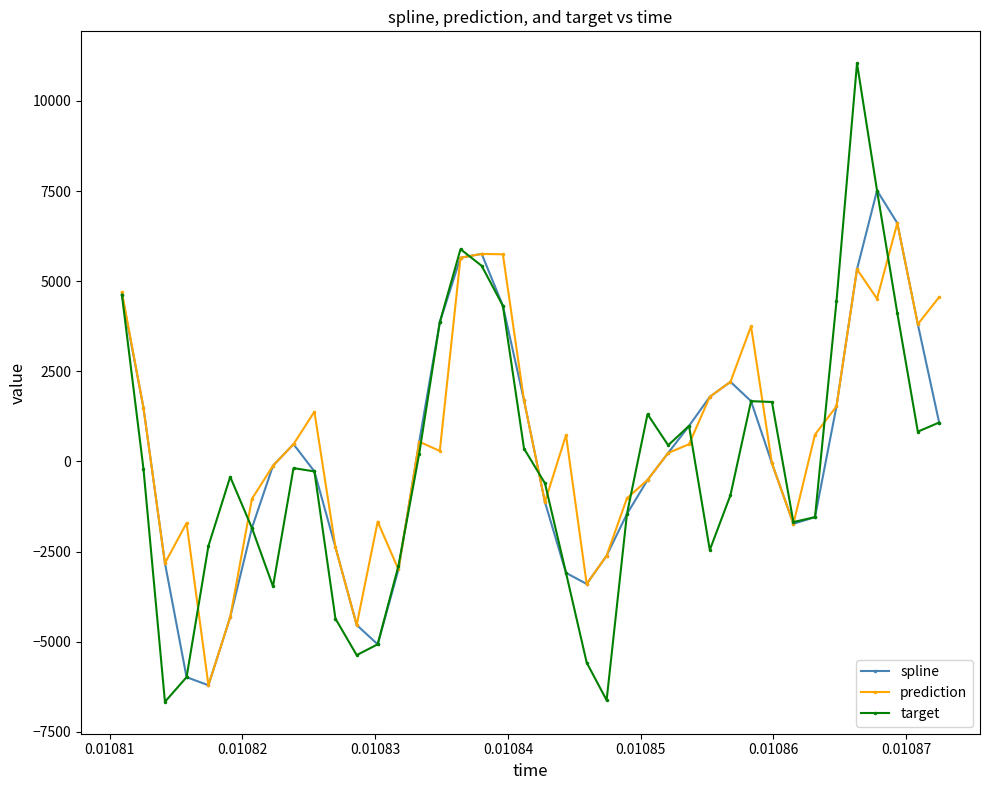

Which series has the widest spread of values?

target